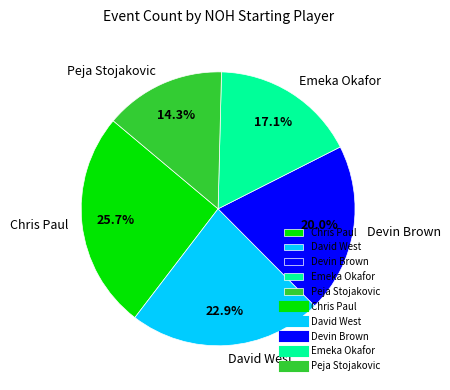

To the nearest percent, what is the combined percentage of David West and Peja Stojakovic?

37%